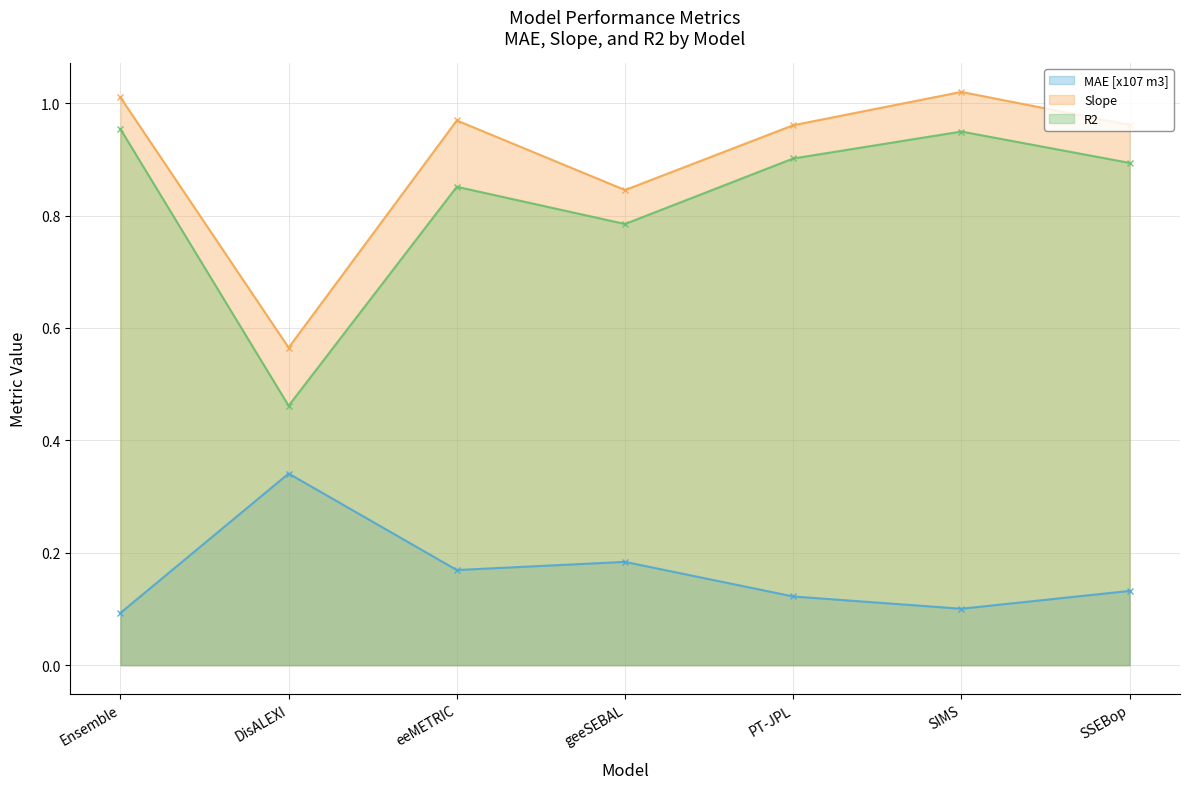

What is the label of the 2nd point from the right?

SIMS